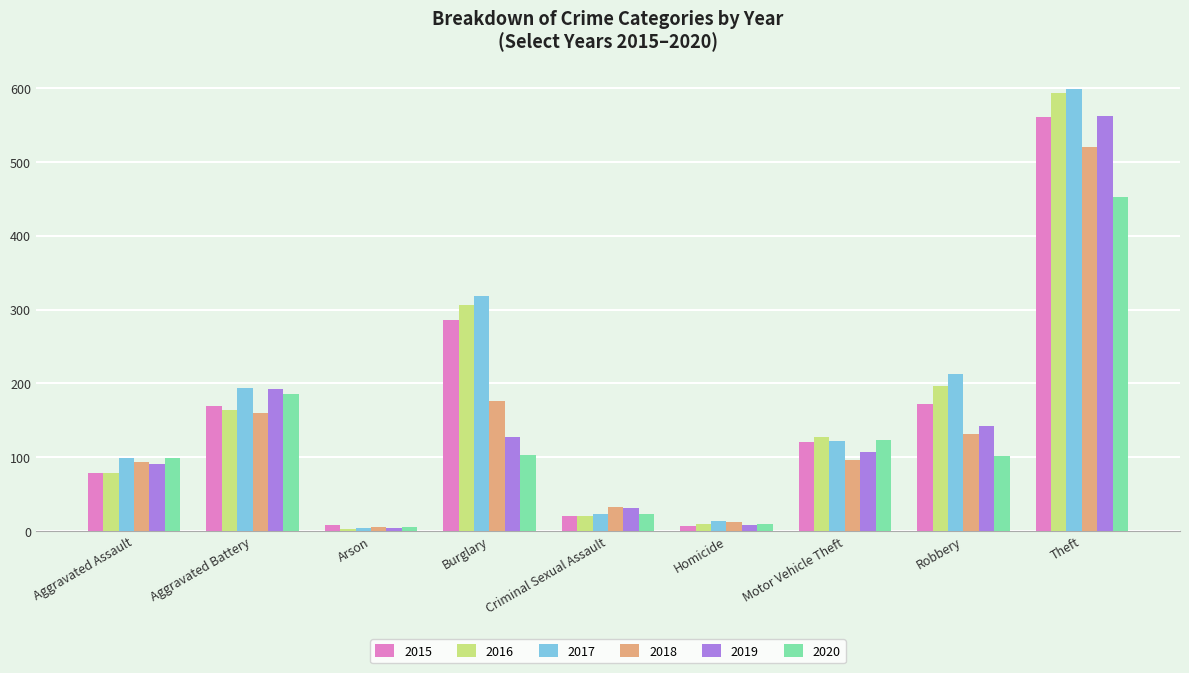

Where does the 2016 series first go above 128?

Aggravated Battery